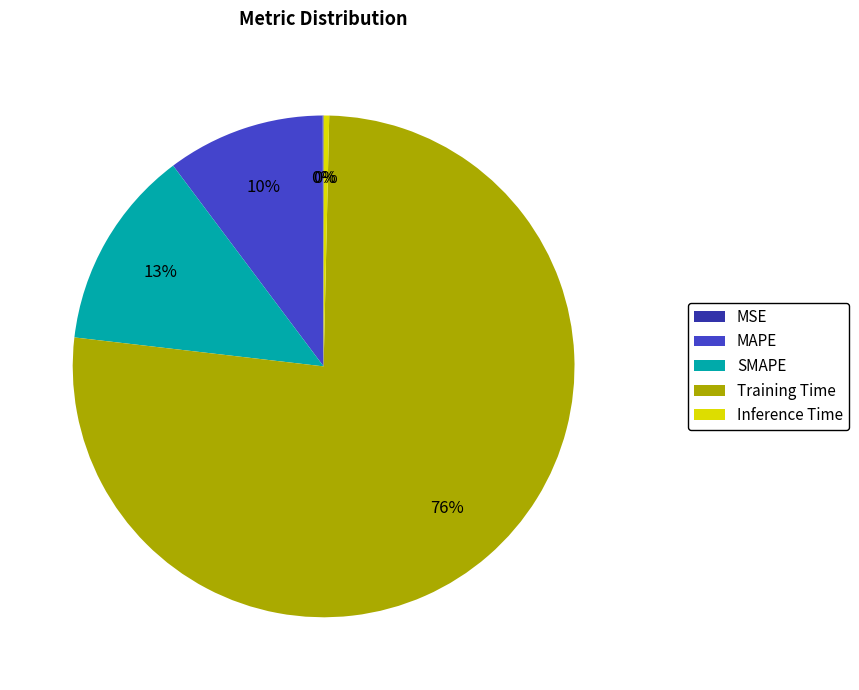

Which slice is the largest?

Training Time